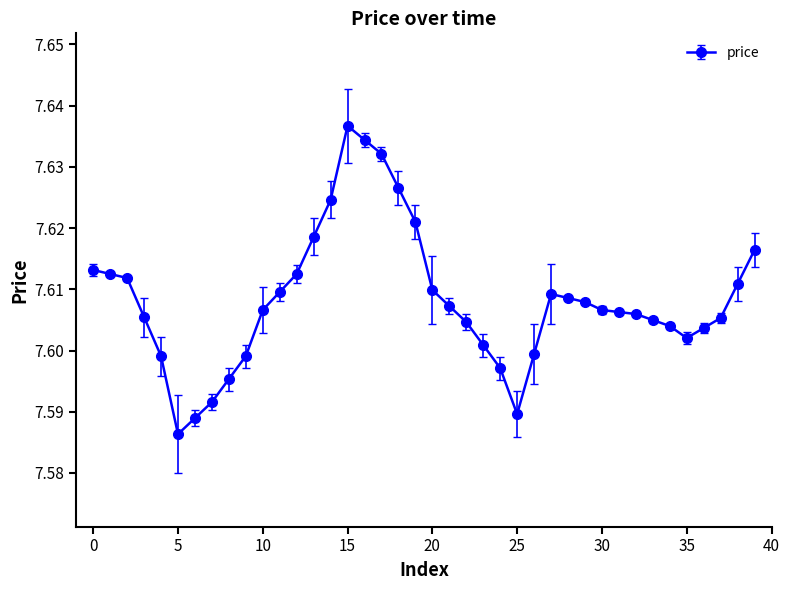

What is the sum of all values?

304.3